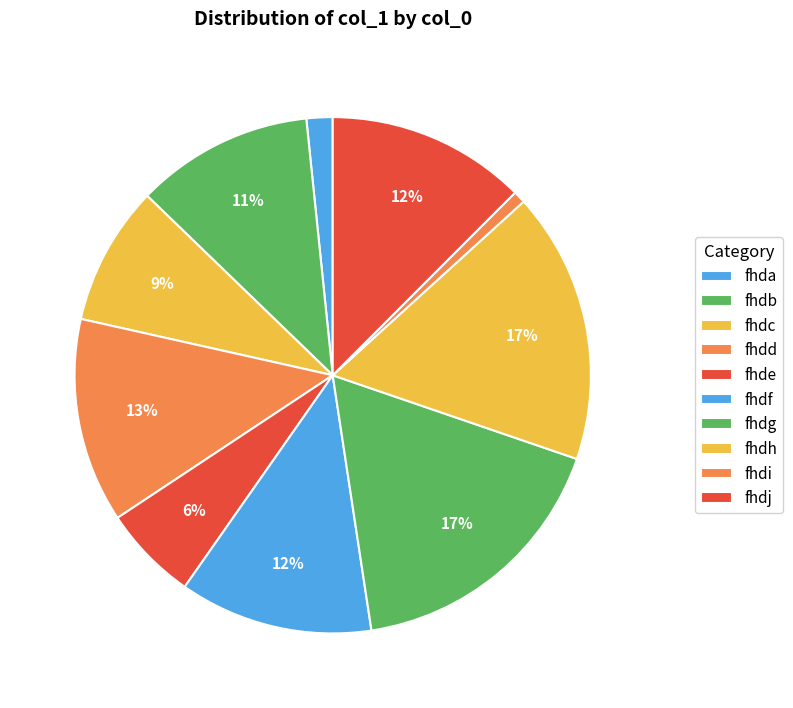

What percentage is NOT represented by fhdj?

87.5%